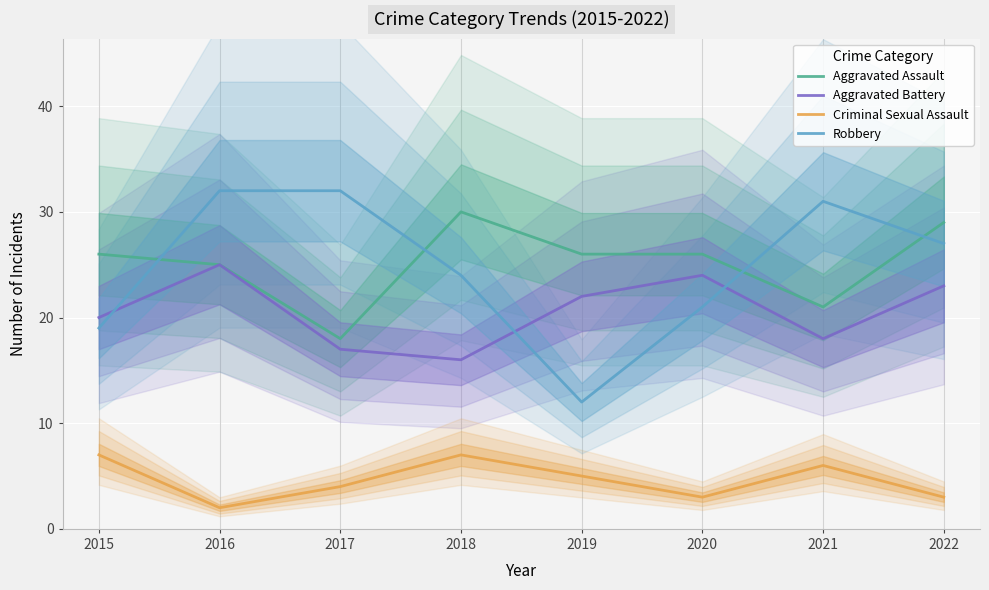

Where is the first local minimum for Criminal Sexual Assault?

2016